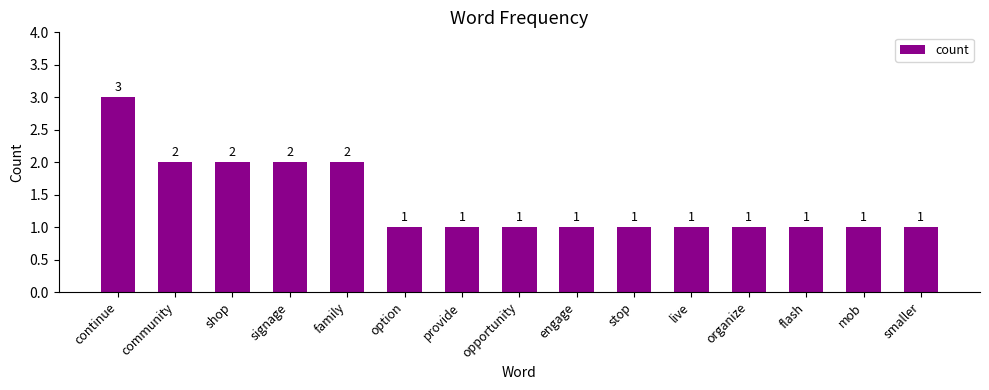

Reading left to right, transcribe all the data shown in this chart.

3	2	2	2	2	1	1	1	1	1	1	1	1	1	1